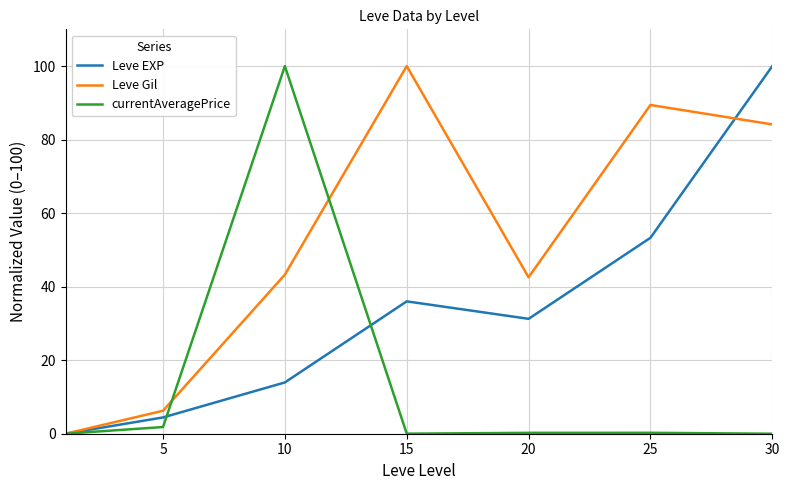

Which series has the largest total across all categories?

Leve Gil